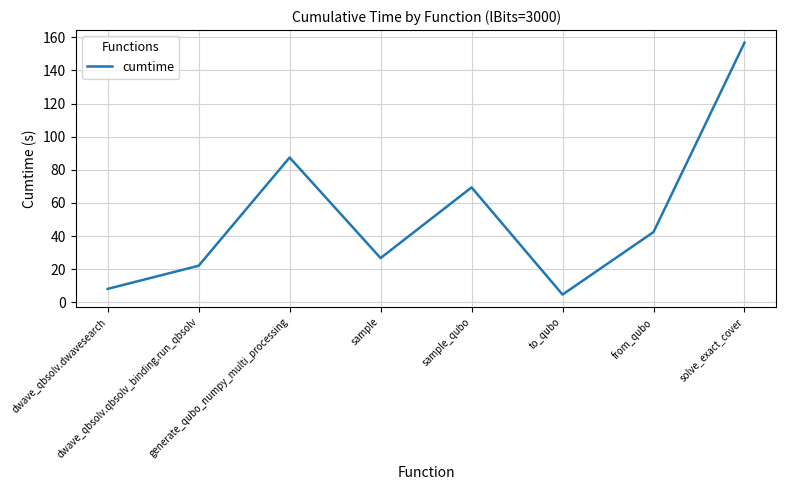

The chart shows a value of 87.4 at generate_qubo_numpy_multi_processing. True or false?

True